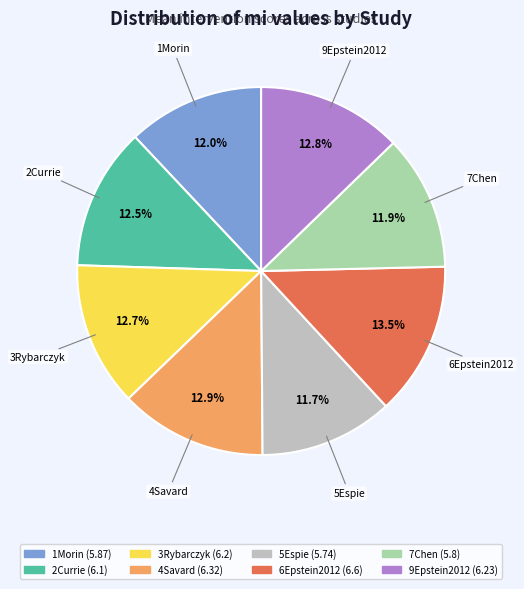

To the nearest percent, what is the difference between the 1Morin and 9Epstein2012 slice percentages?

1%